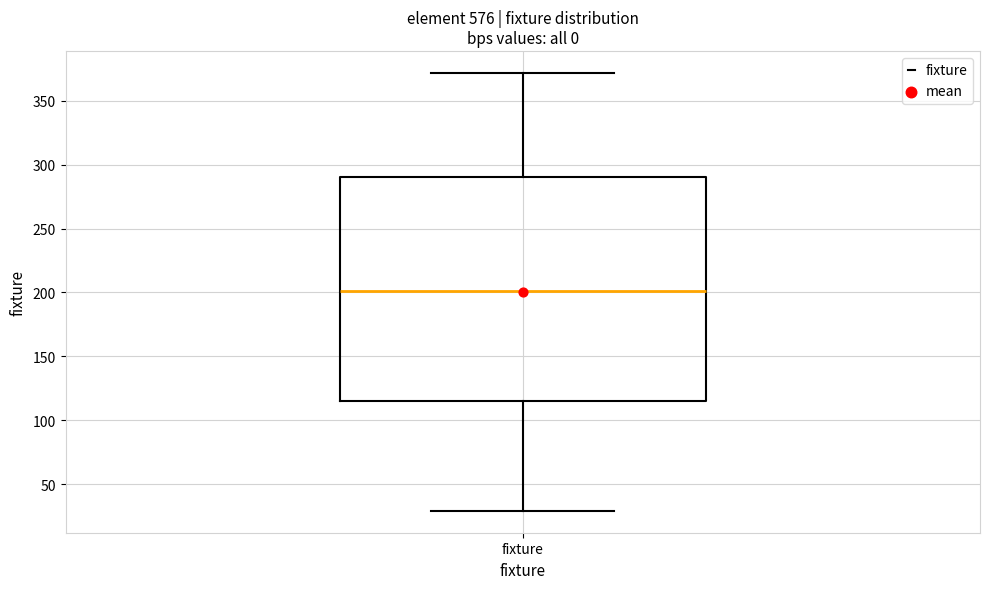

Where is the lower edge of the box for fixture on the y-axis? The values are not printed on the chart, so give them approximately, as read against the axis.

115